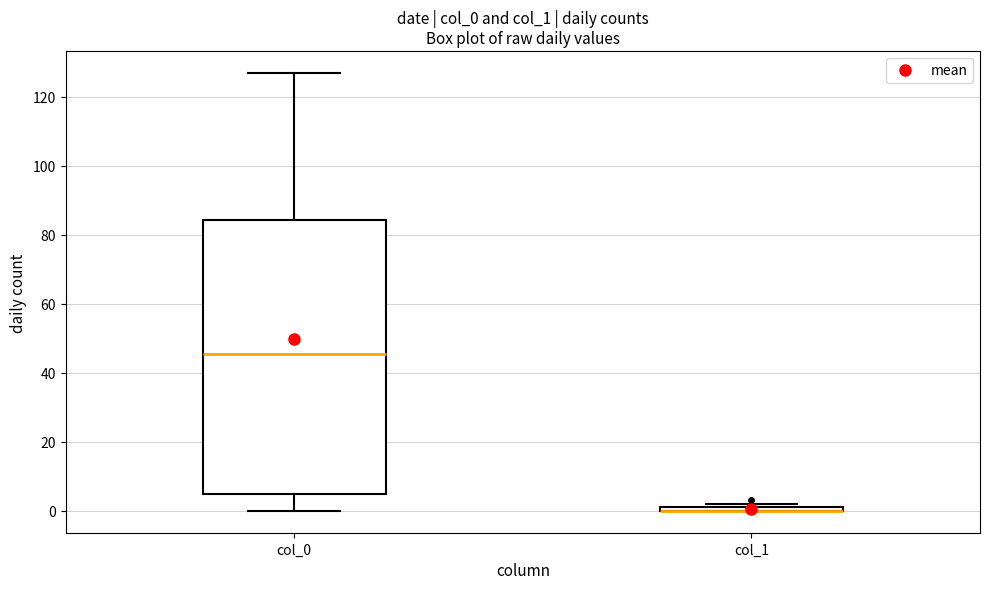

Where does the median line of the box for col_0 sit on the y-axis? The values are not printed on the chart, so give them approximately, as read against the axis.

46